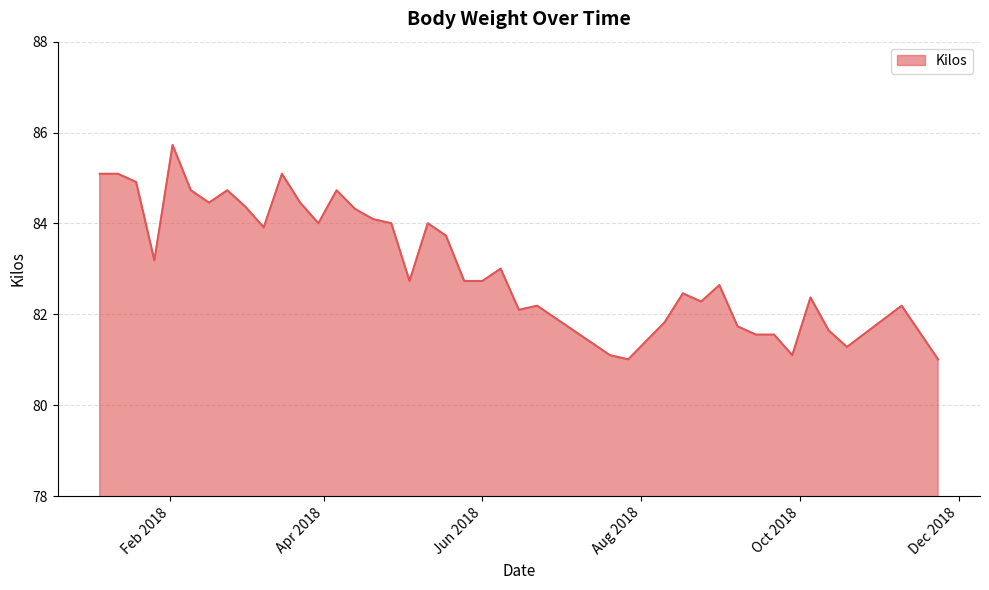

What is the maximum value shown in the chart?

85.7